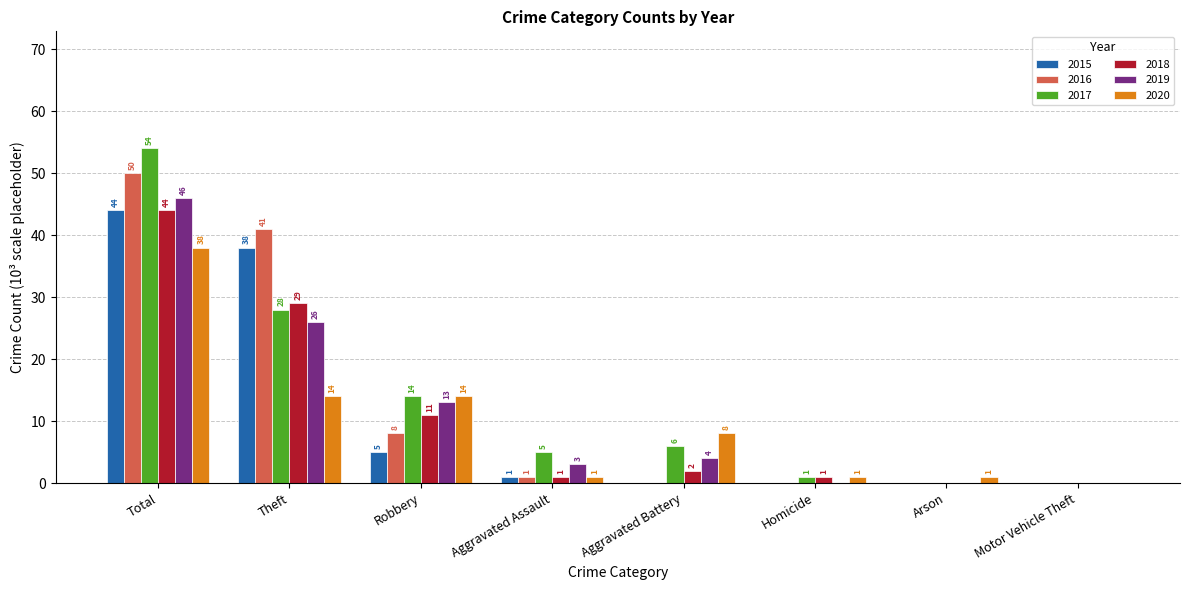

What is the sum of all 2018 values?

88